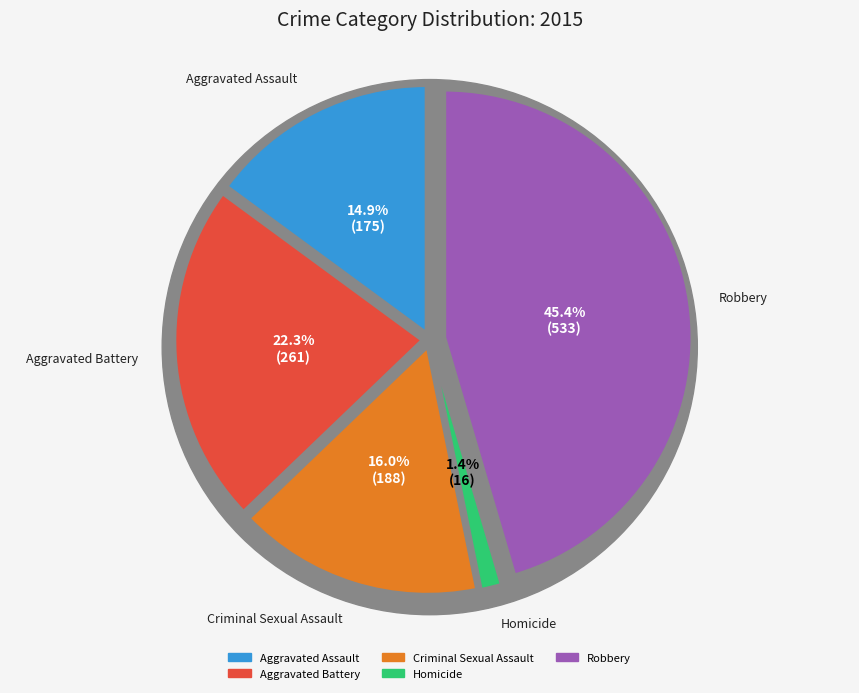

Is Criminal Sexual Assault the majority of the pie?

No